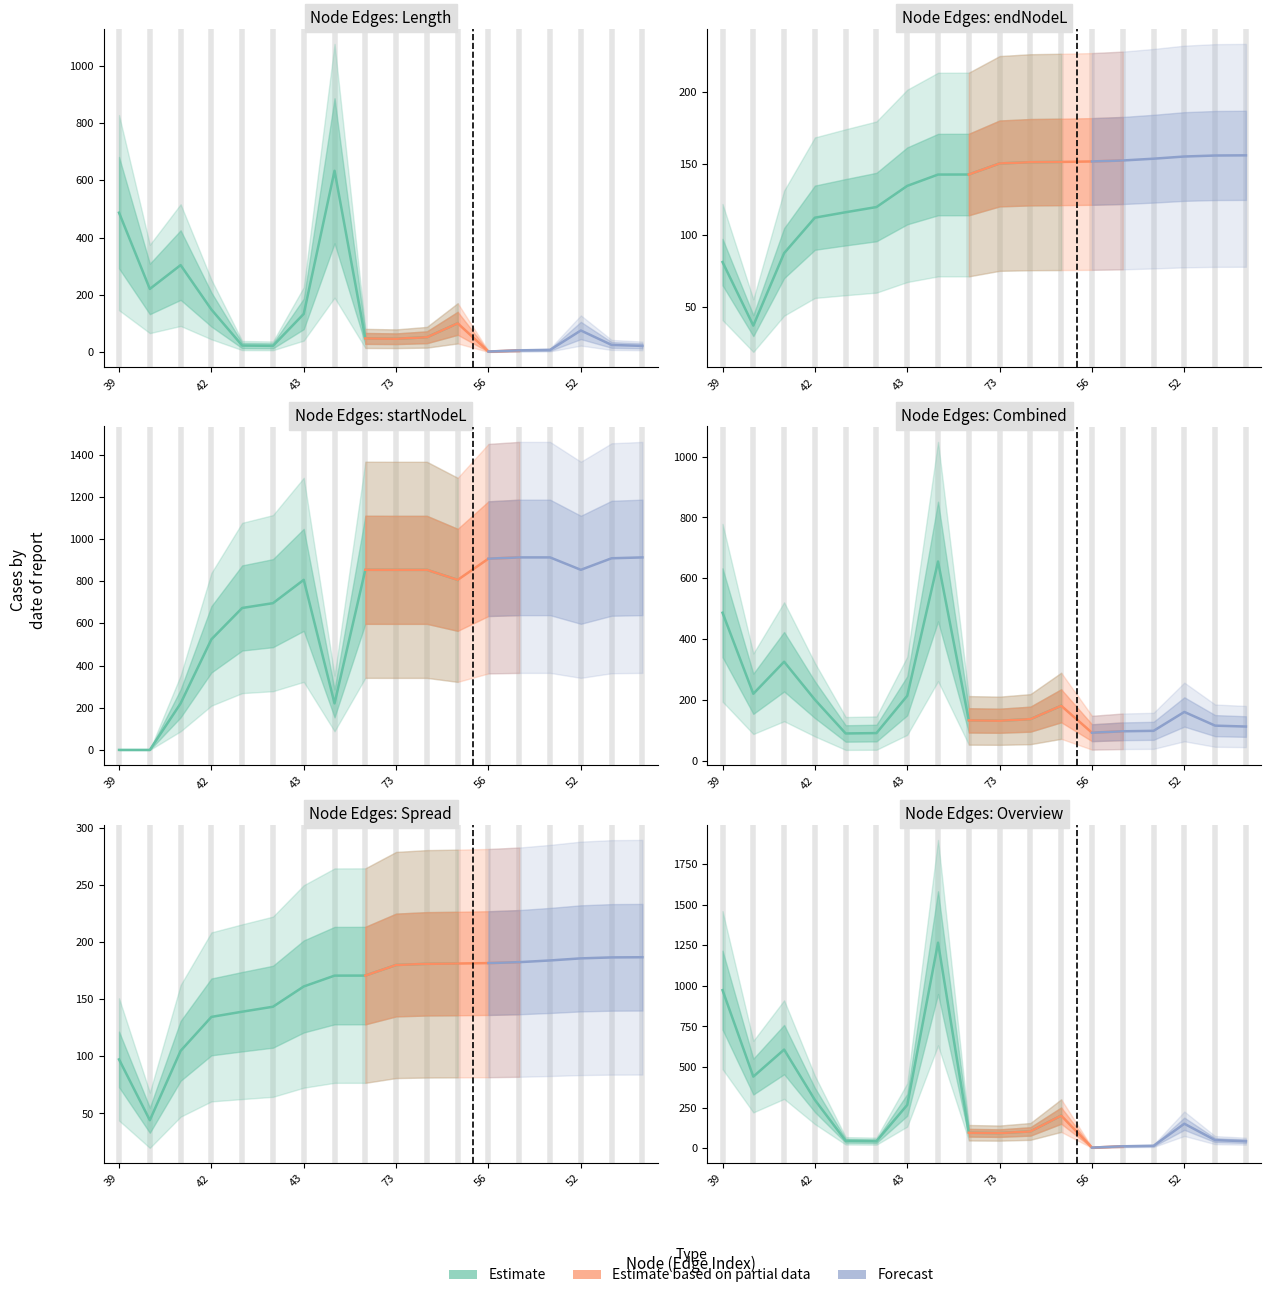

At how many categories does at least one series exceed 639?

15